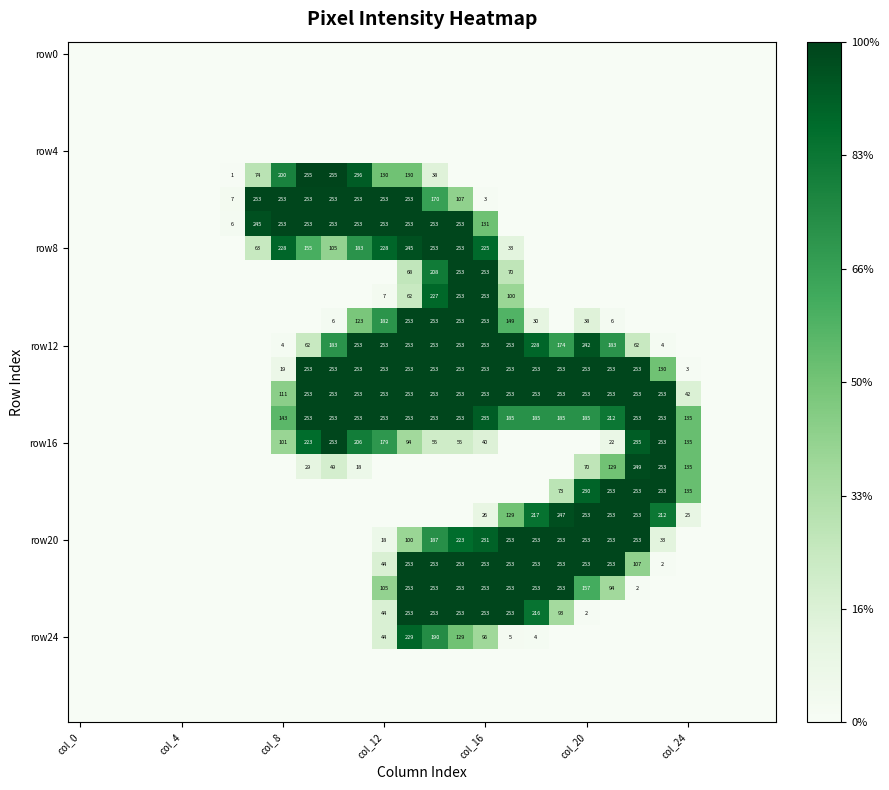

The value of row20 at col_12 is 25. True or false?

False